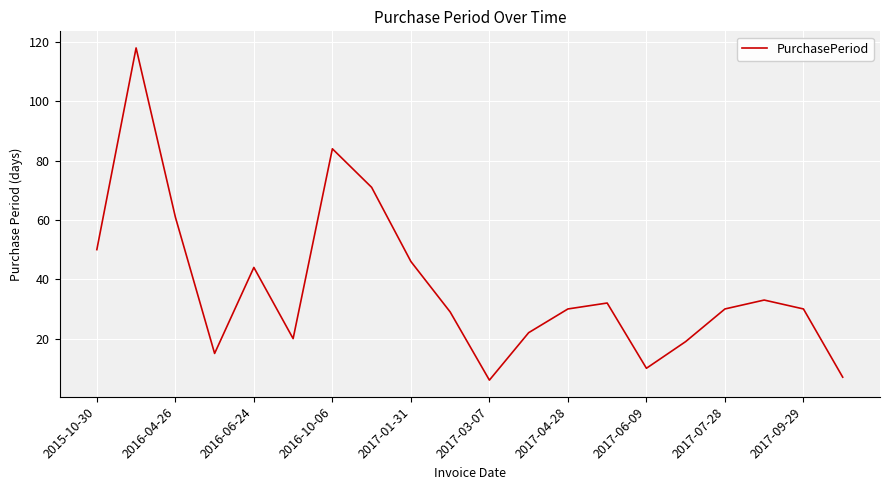

What is the difference between the second highest and minimum values?

78